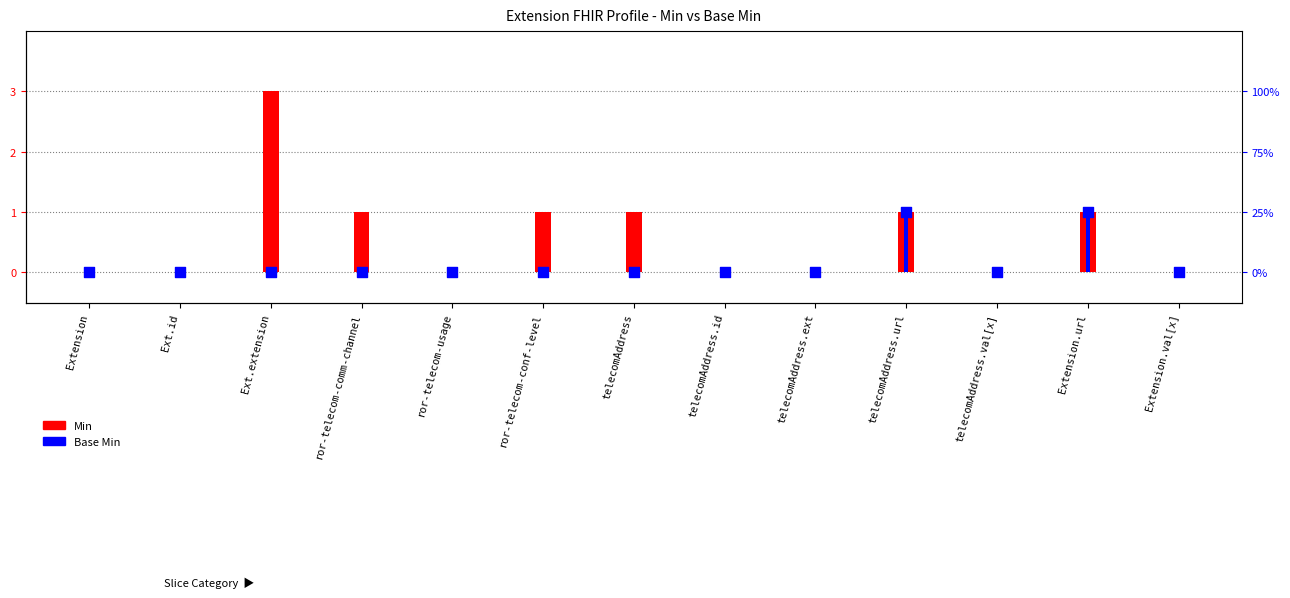

Which series contains the lowest Y value?

Min